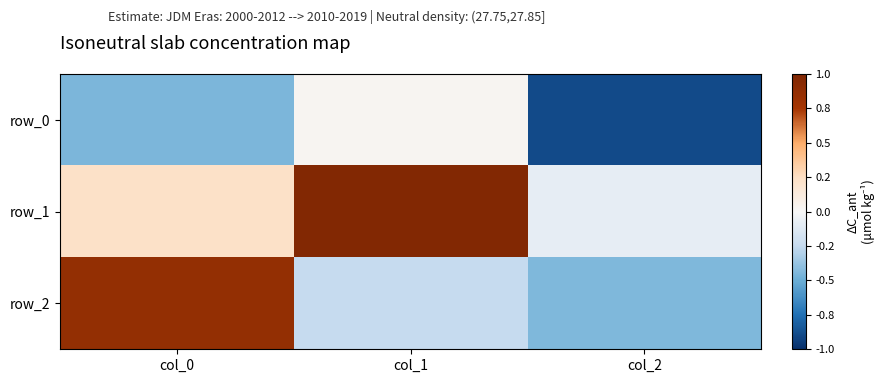

Is it true that row_0 equals -0.9 at col_2?

True